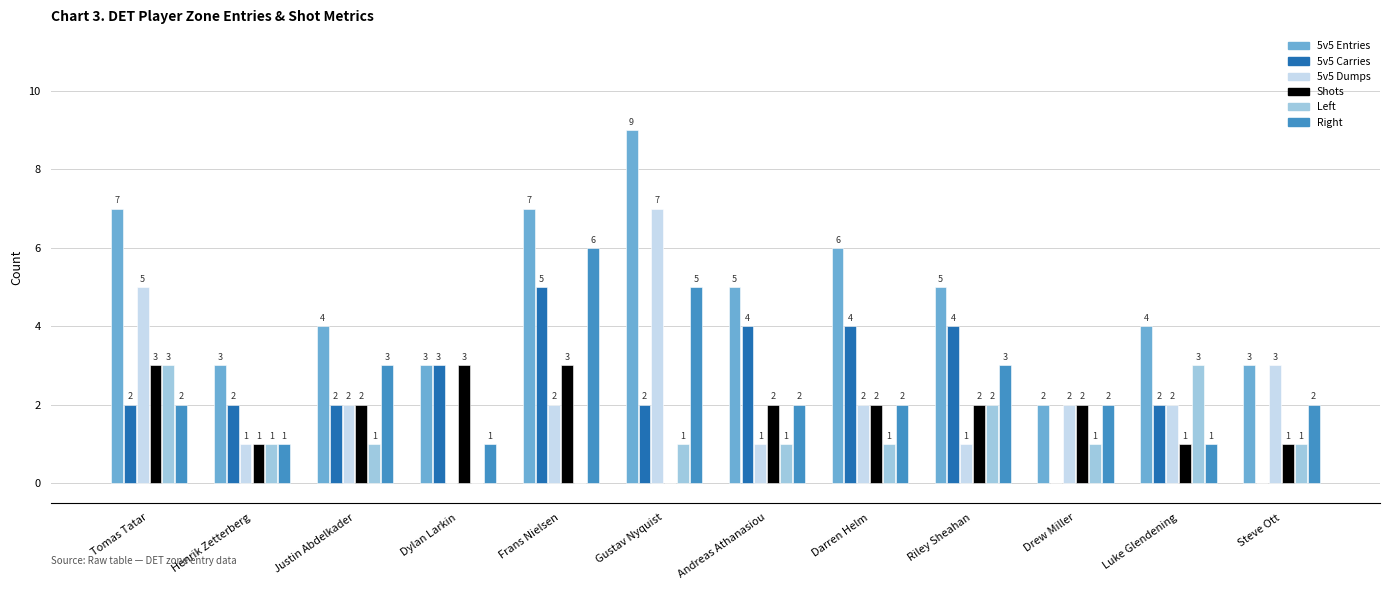

How many values in 5v5 Carries are above zero?

10